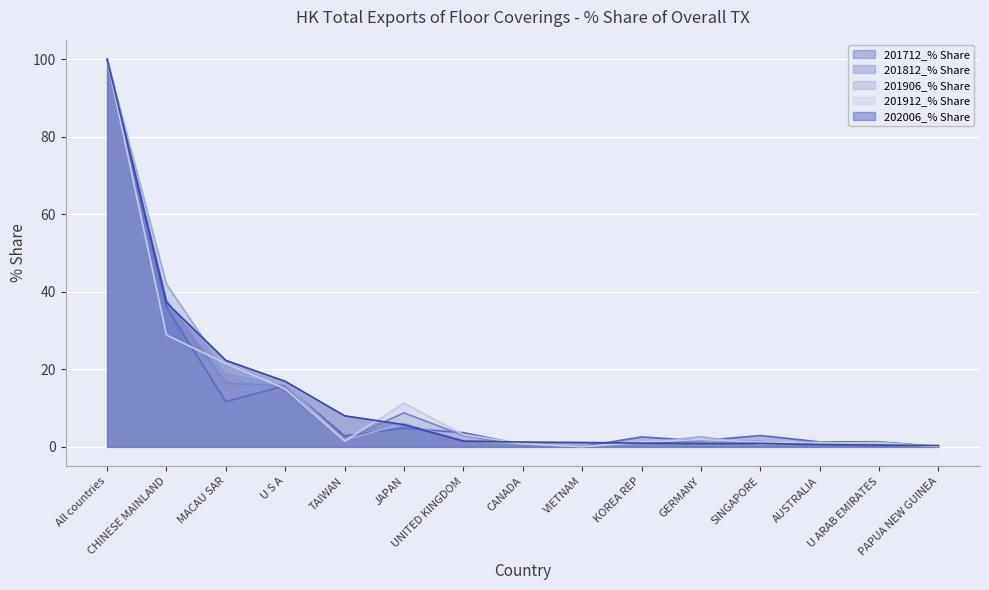

The value of 201906_% Share at U S A is 16.1. True or false?

True